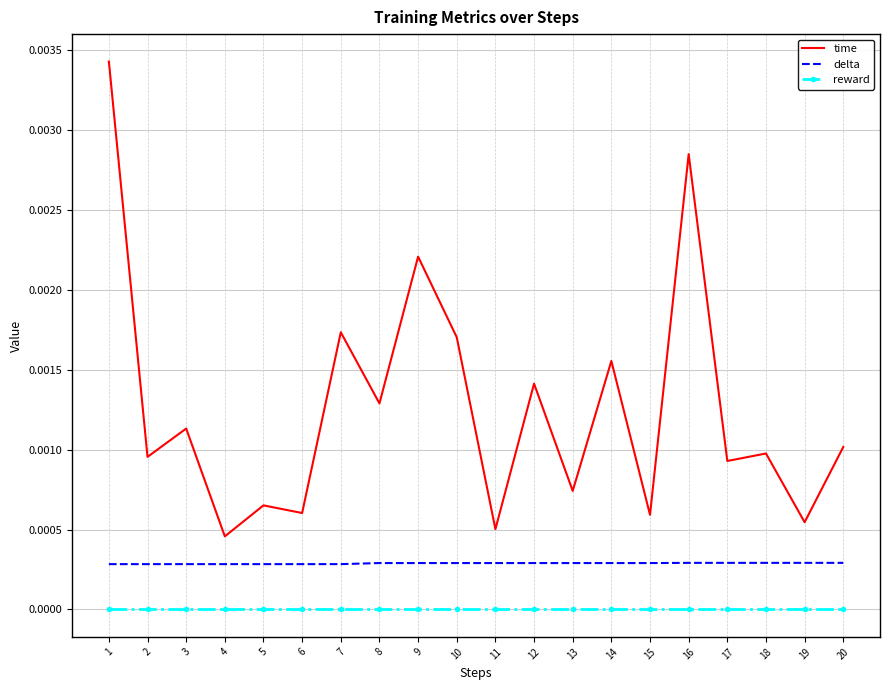

Rank the series by their maximum value, from lowest to highest.

reward, delta, time